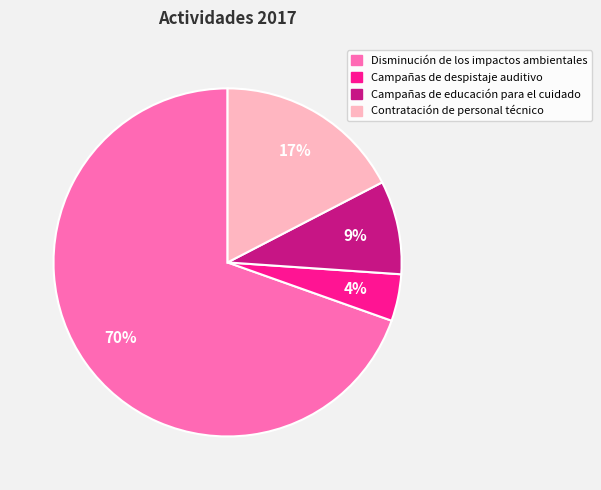

Which category has the biggest portion of the pie?

Disminución de los impactos ambientales